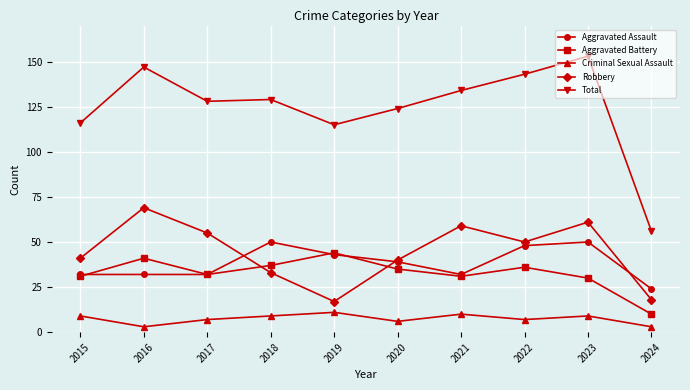

Which series has the largest total across all categories?

Total